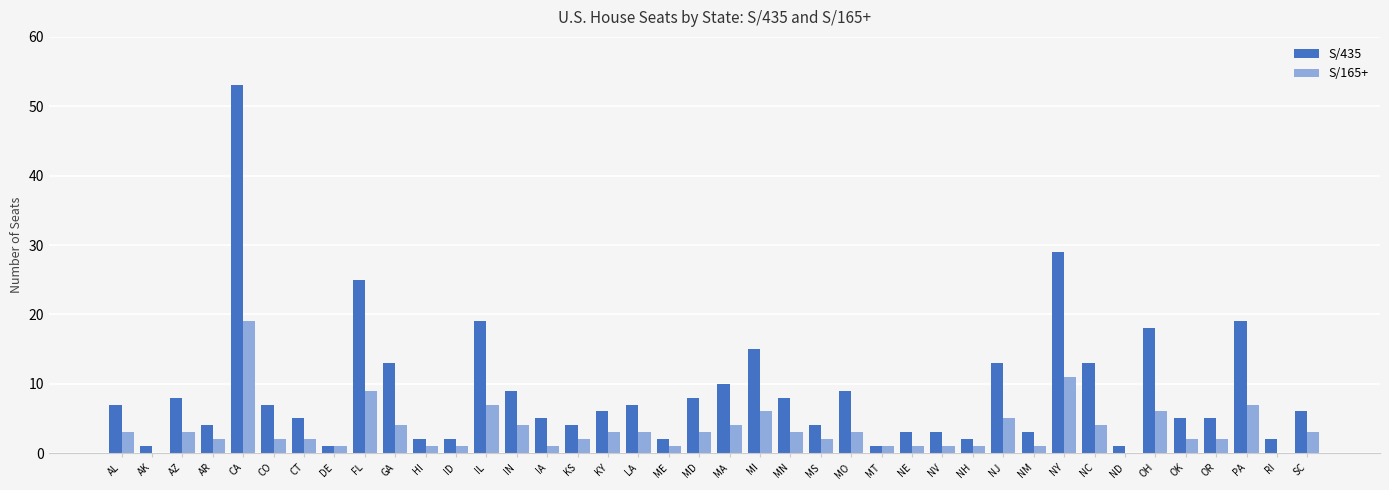

What is the total value across all series at IN?

13